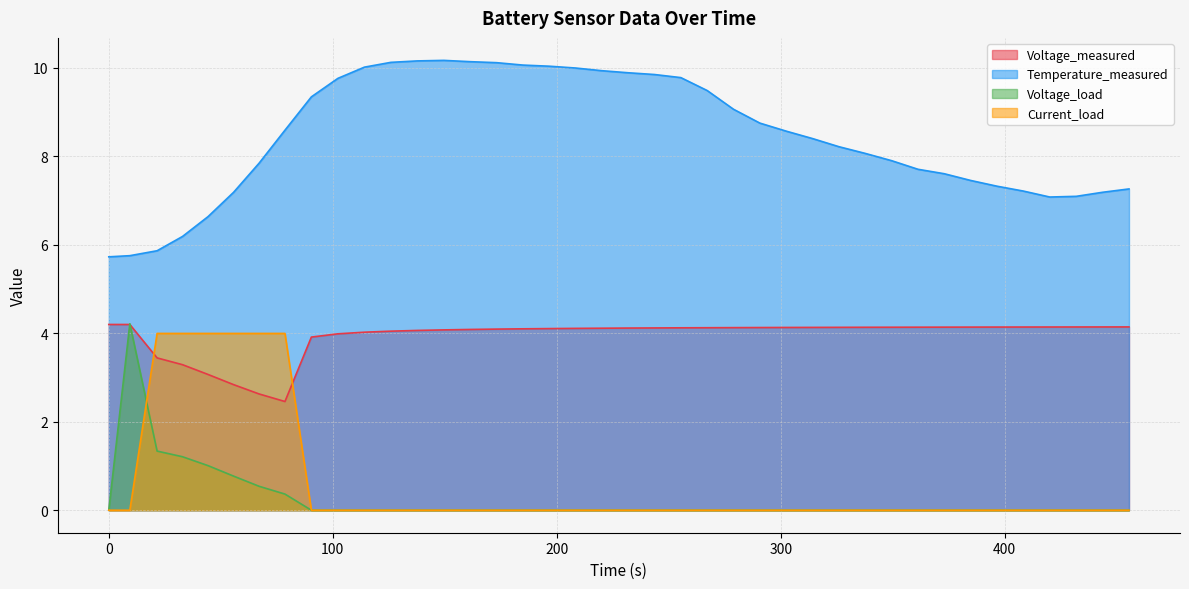

Which series has the largest total across all categories?

Temperature_measured